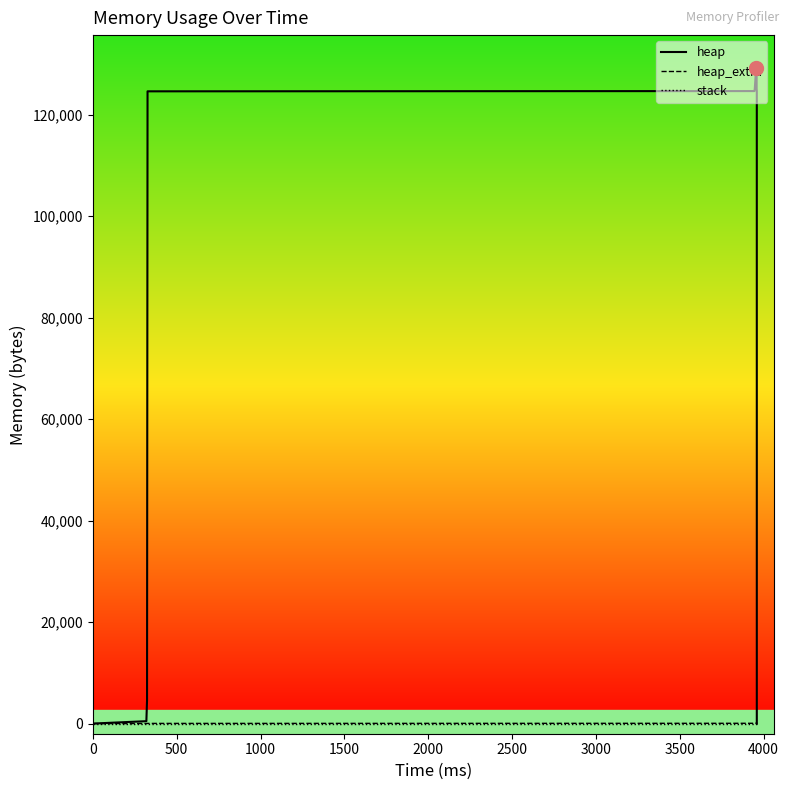

At which label is heap_extra closest to 39?

1500